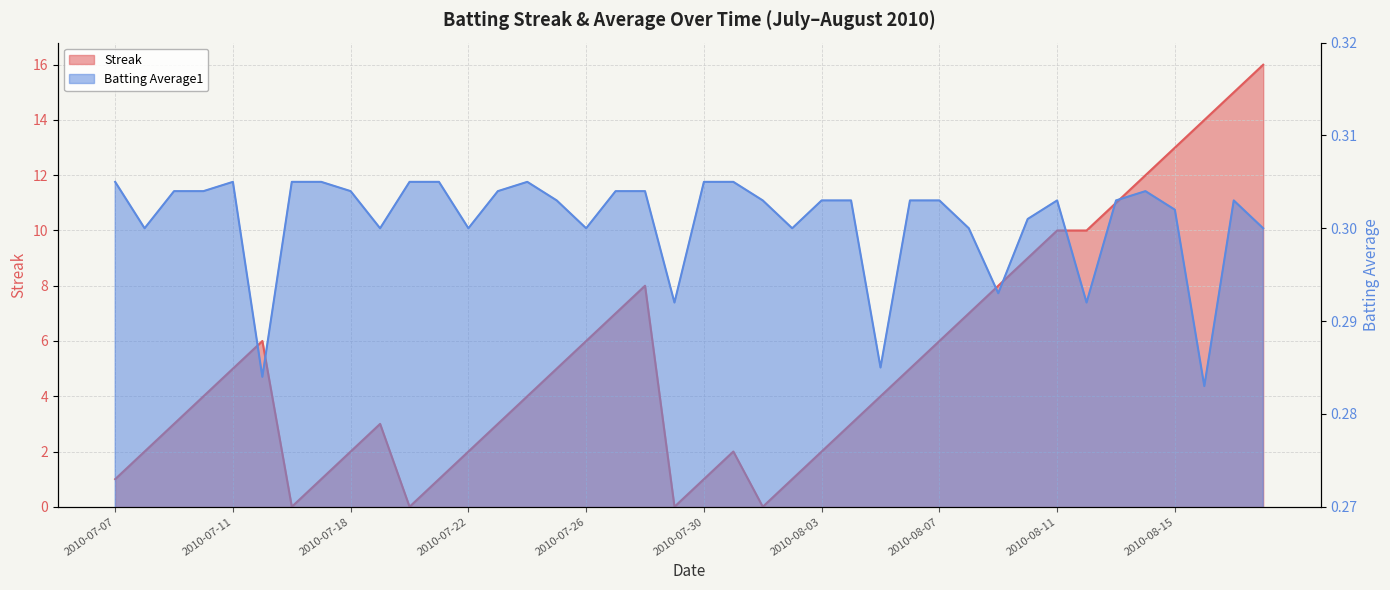

Which series ends up on top after the final intersection of Batting Average1 and Streak?

Streak